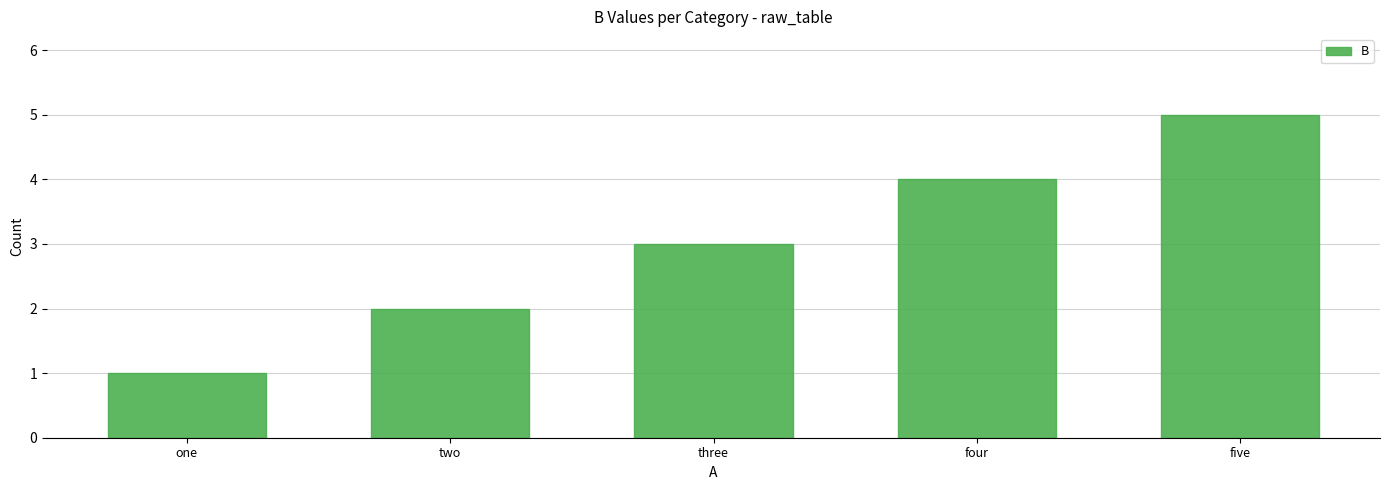

How many values are between 2 and 4?

3